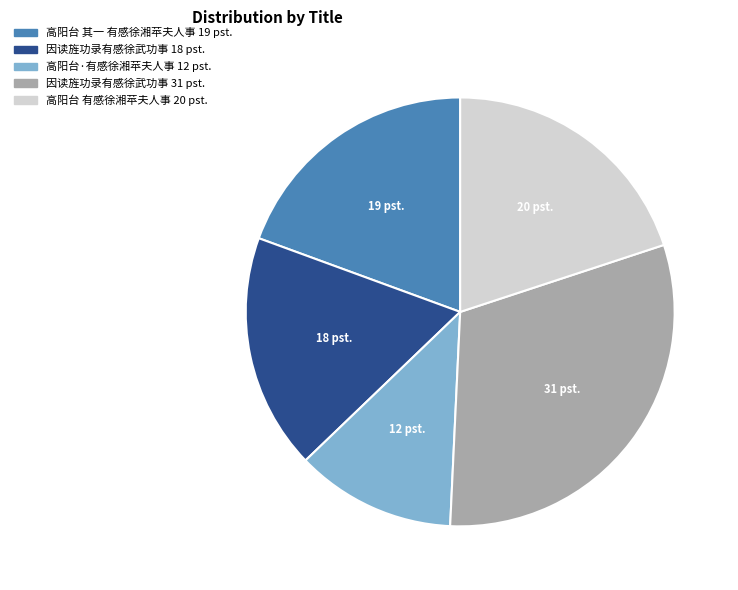

Is there any slice that represents more than half of the pie?

No